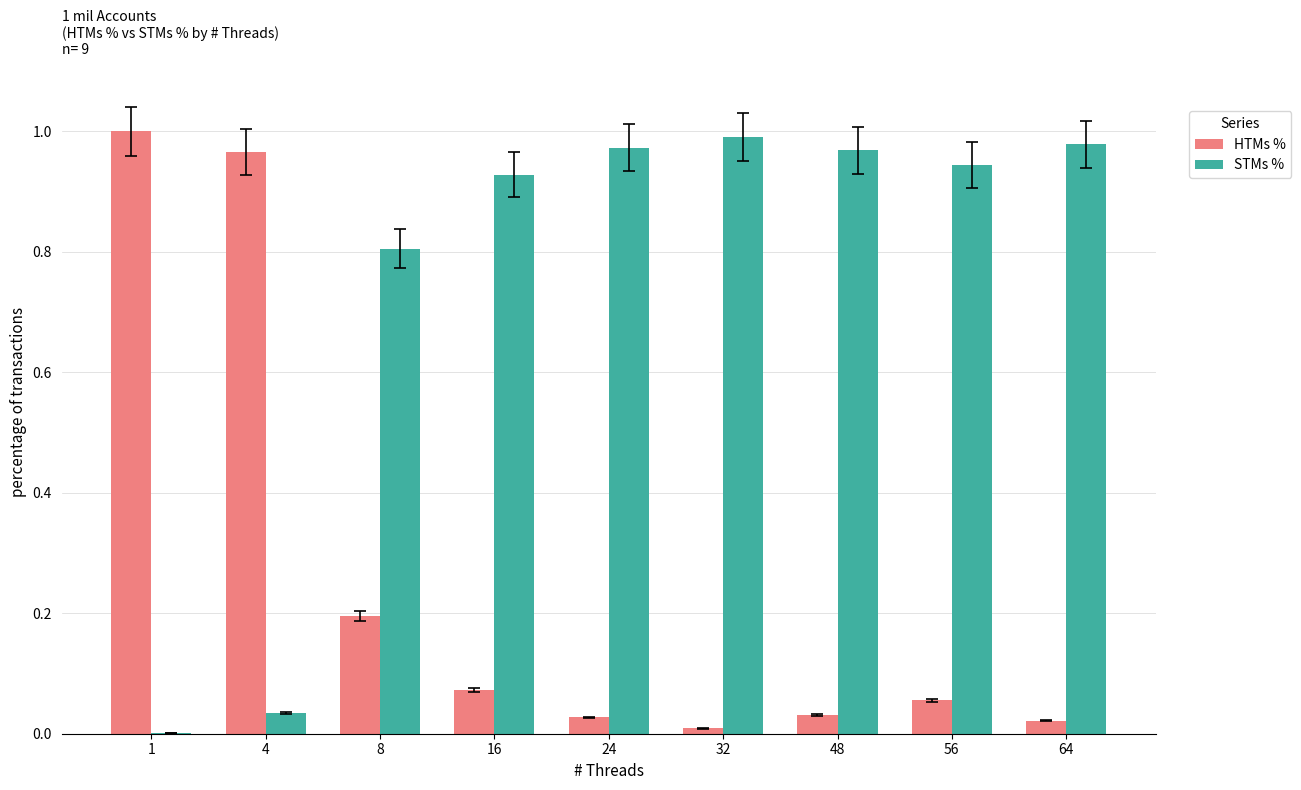

What is the sum of all STMs % values?

6.6